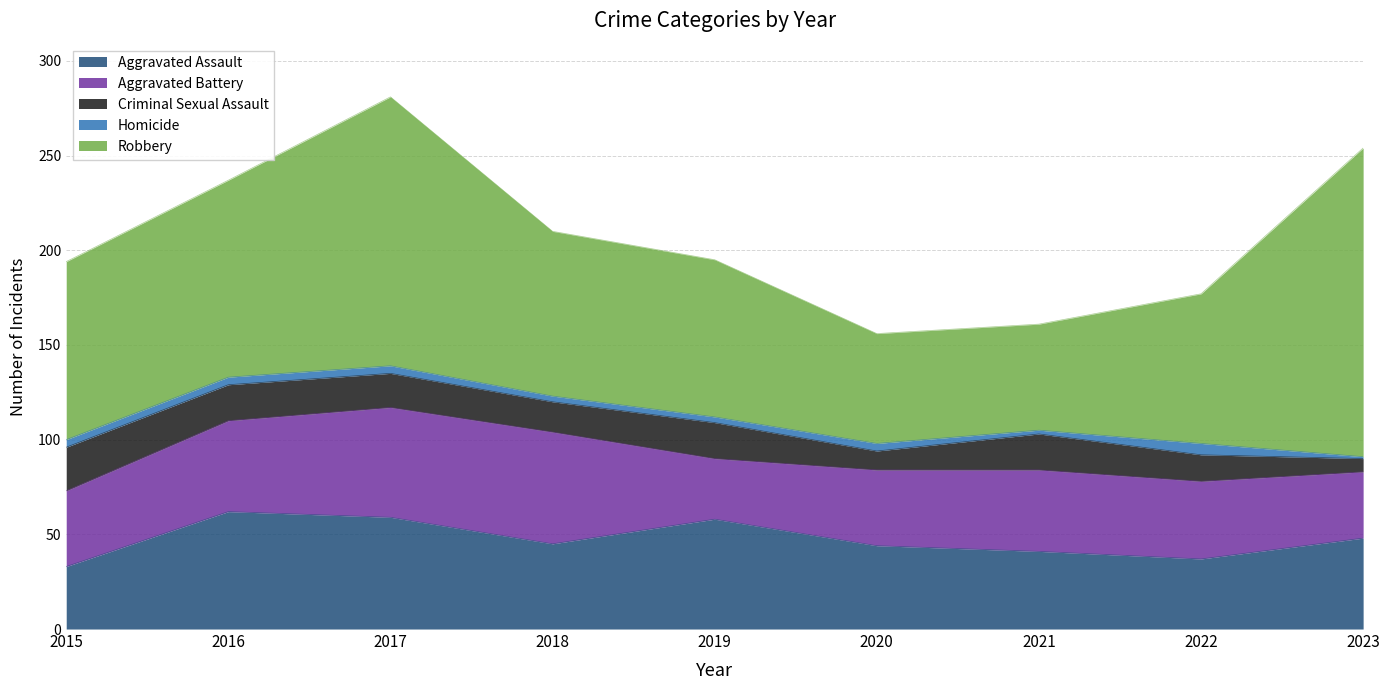

What is the difference between the Criminal Sexual Assault values at 2018 and 2021?

3